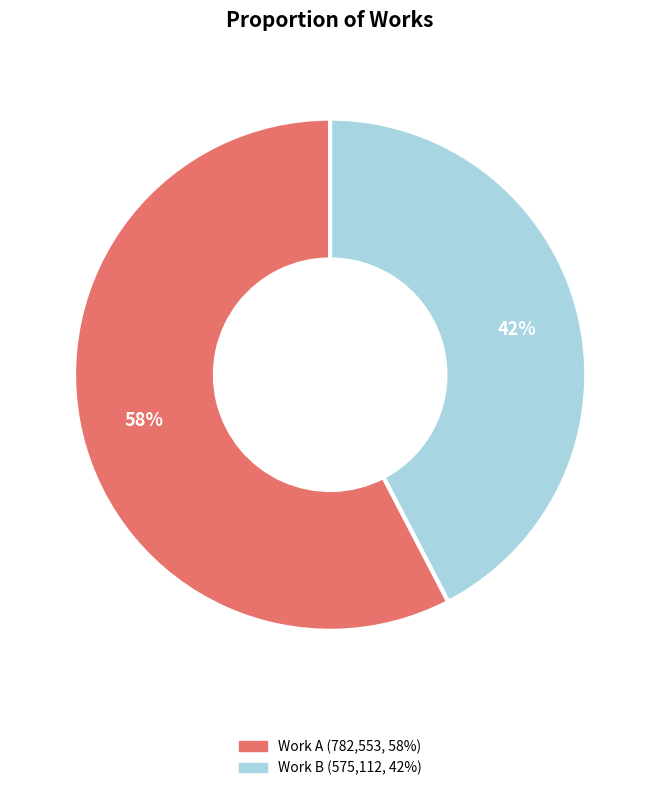

To the nearest percent, what is the average slice percentage?

50%